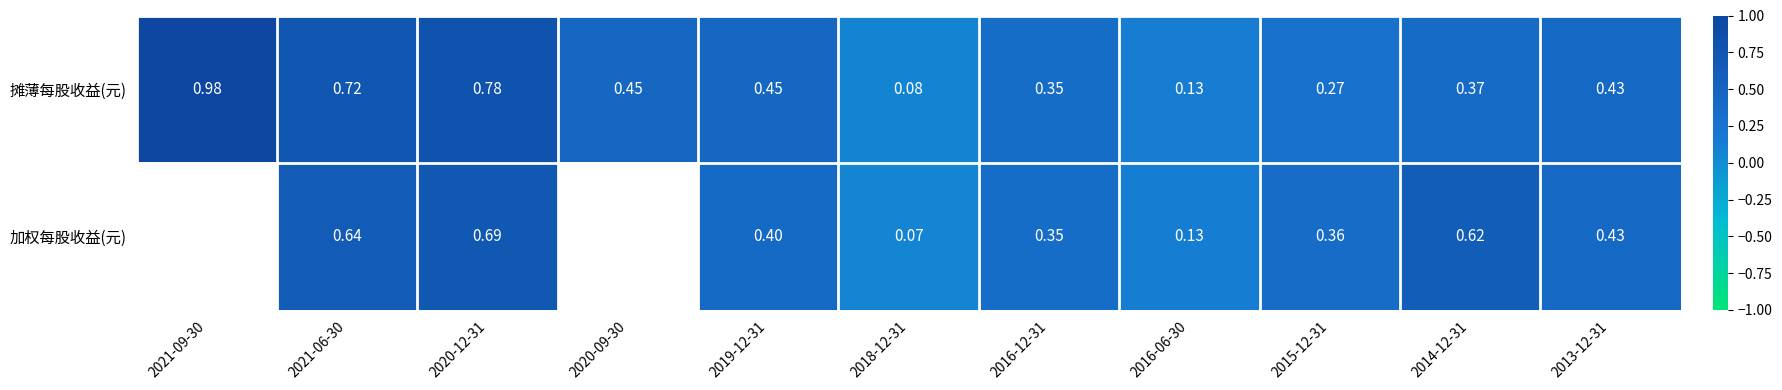

Is the value of 加权每股收益(元) at 2021-06-30 greater than the value of 摊薄每股收益(元) at 2019-12-31?

Yes